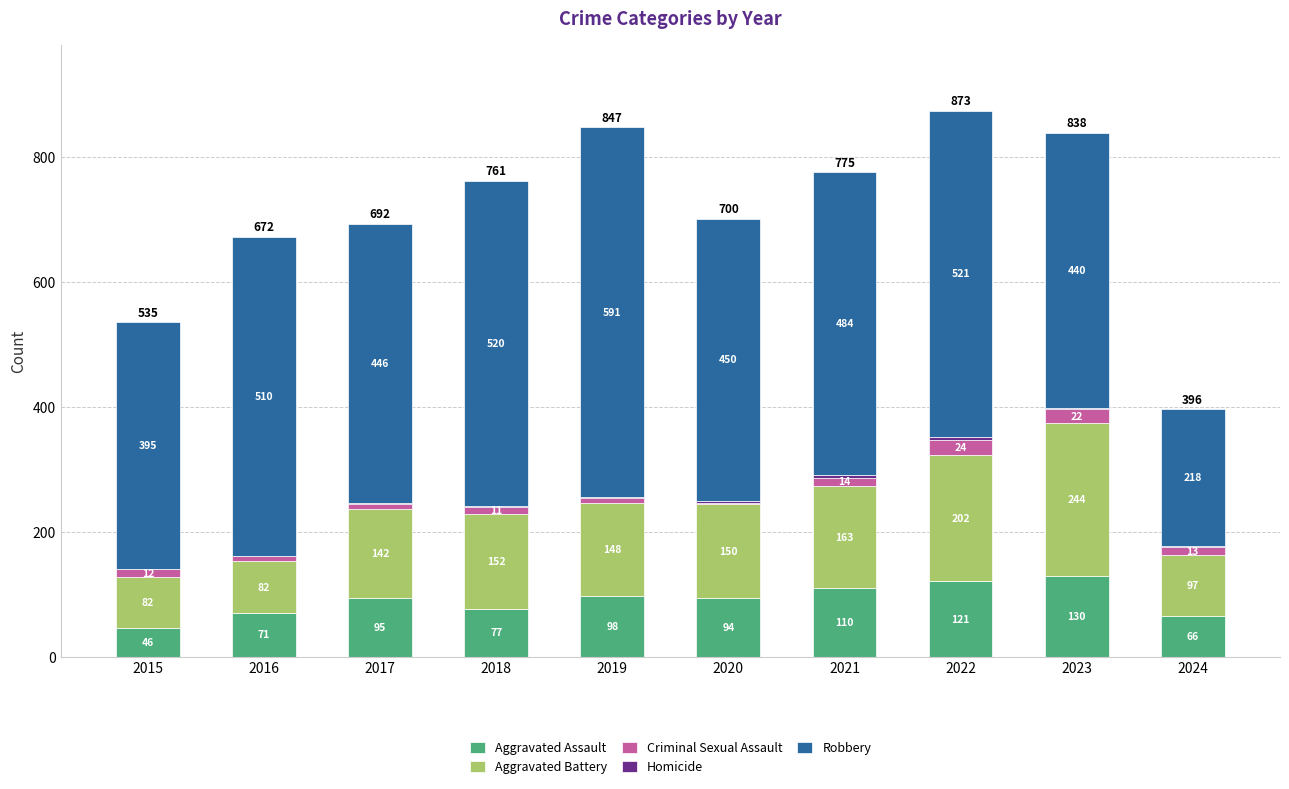

What is the sum of the Aggravated Assault values at 2024 and 2017?

161